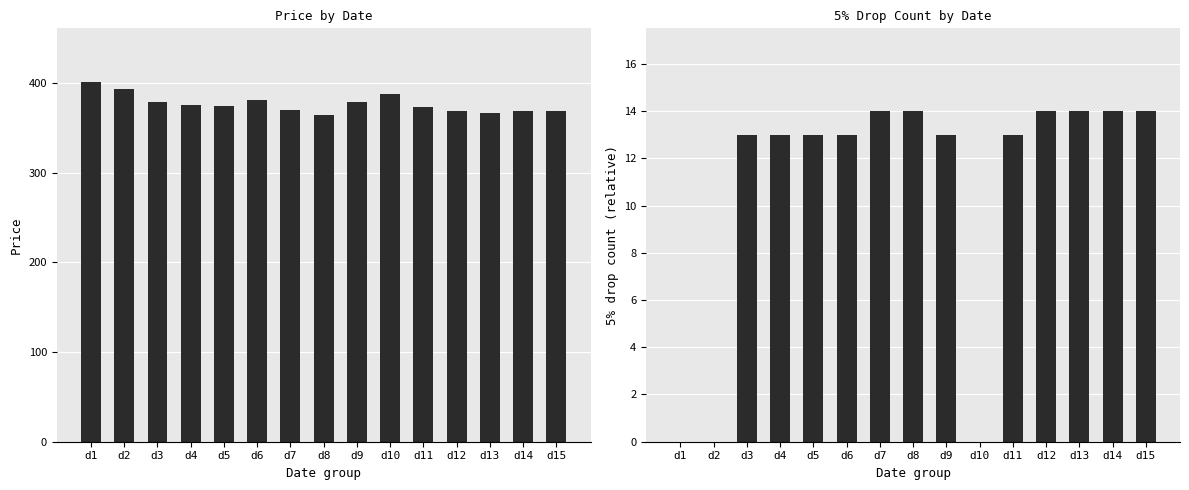

Count the number of data series in this chart.

2